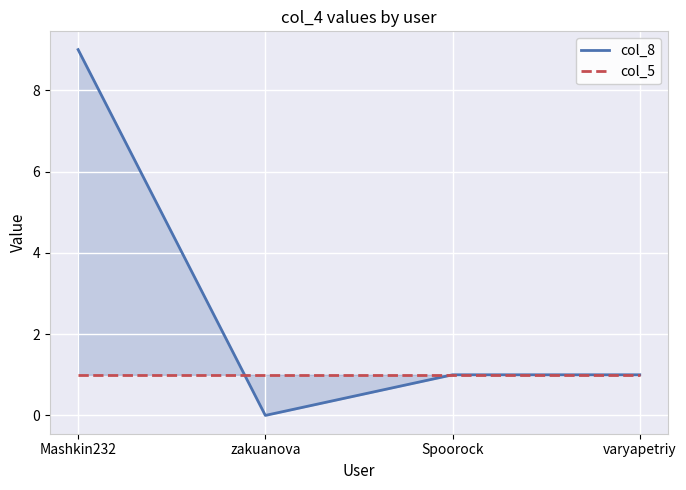

What is the value of the col_5 point at the 4th from the left?

1